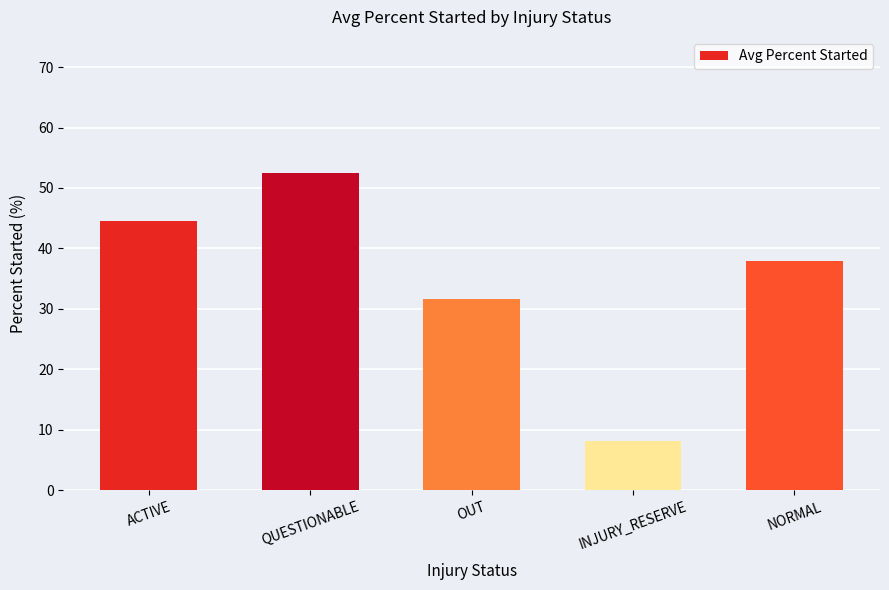

Count the number of categories in the chart.

5